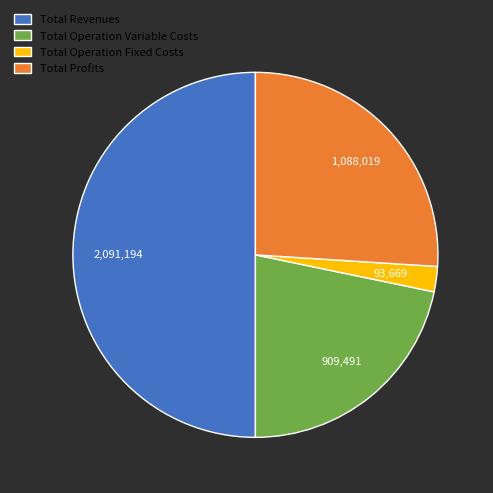

Count the number of slices in the pie.

4